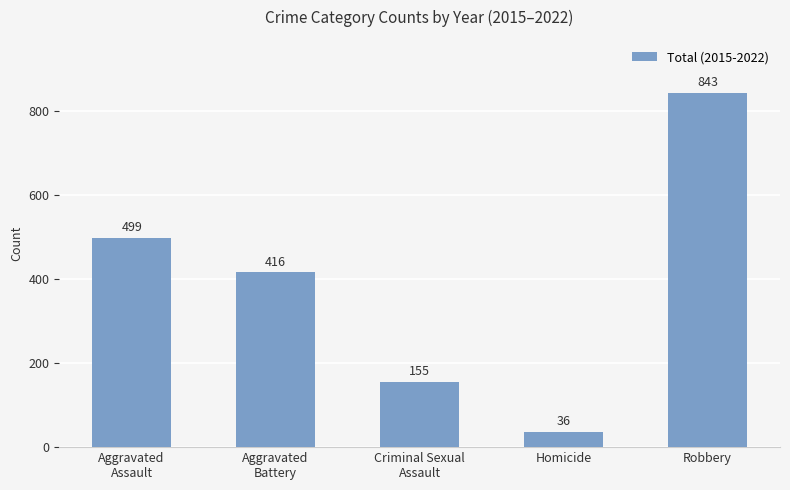

What is the sum of the values at Criminal Sexual
Assault and Robbery?

998